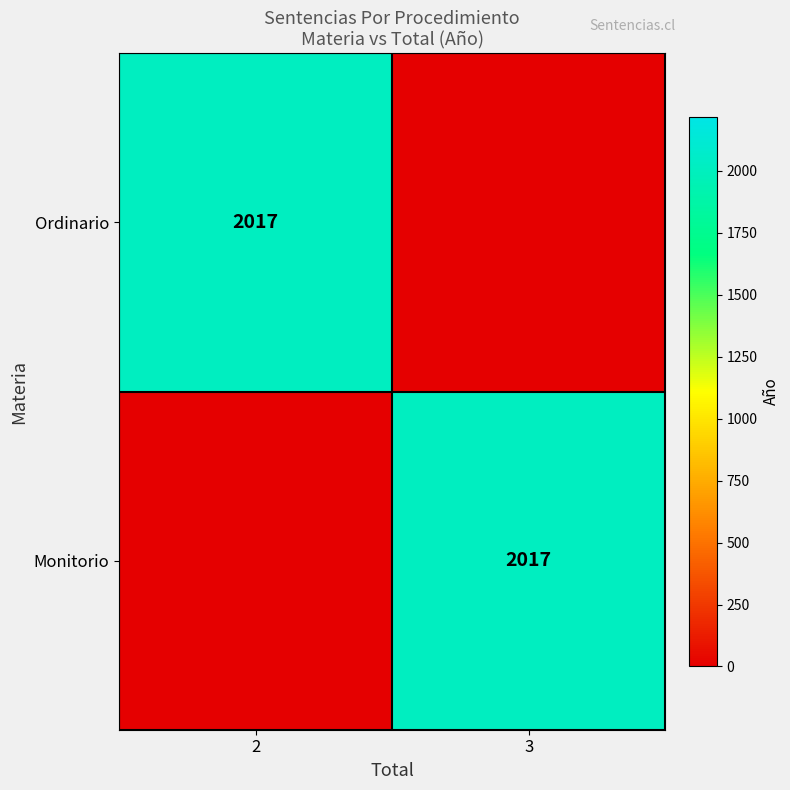

True or false: Ordinario has a value of 2017 at 2.

True